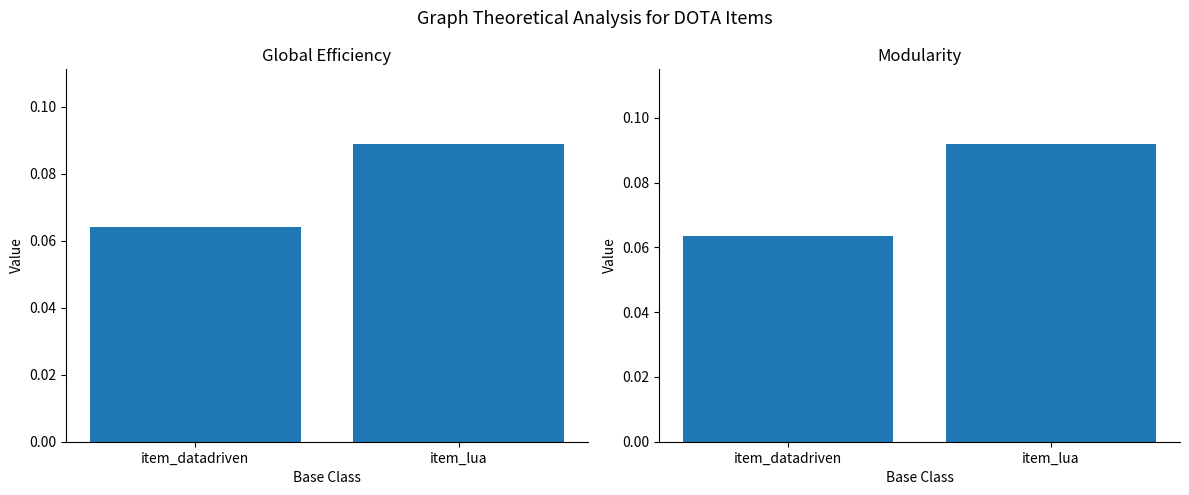

How many bars are there in total?

4